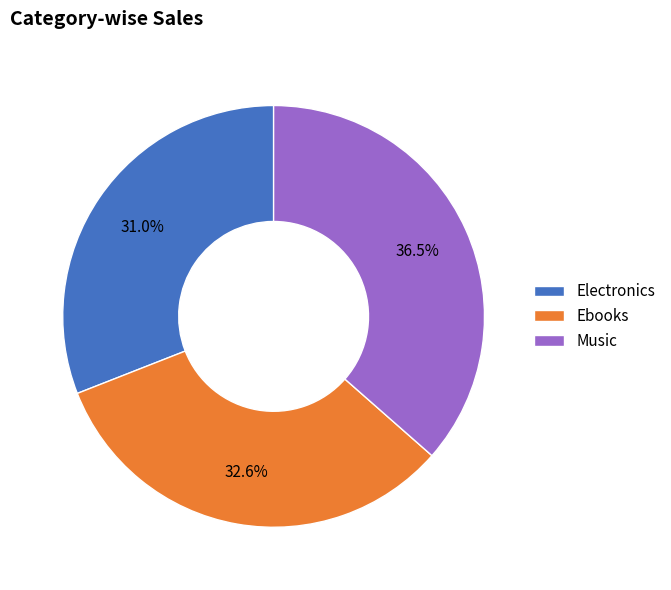

To the nearest percent, what is the average slice percentage?

33%